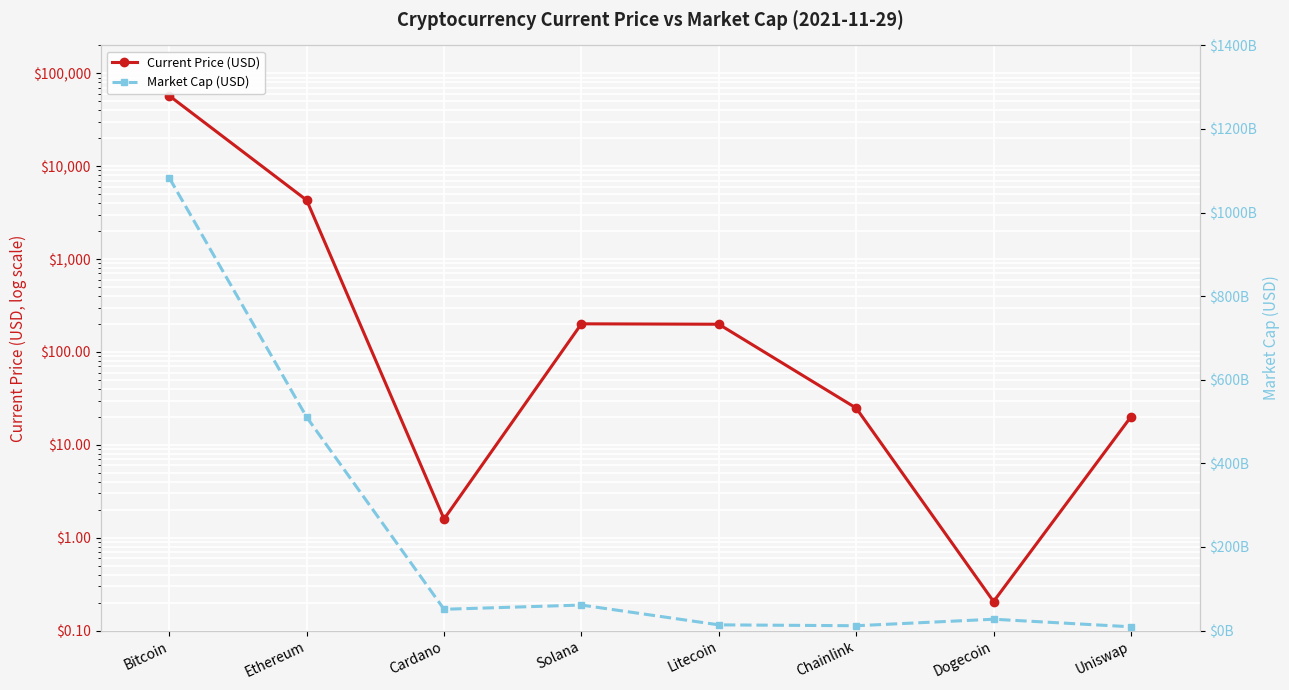

What is the label of the 2nd point from the right?

Dogecoin